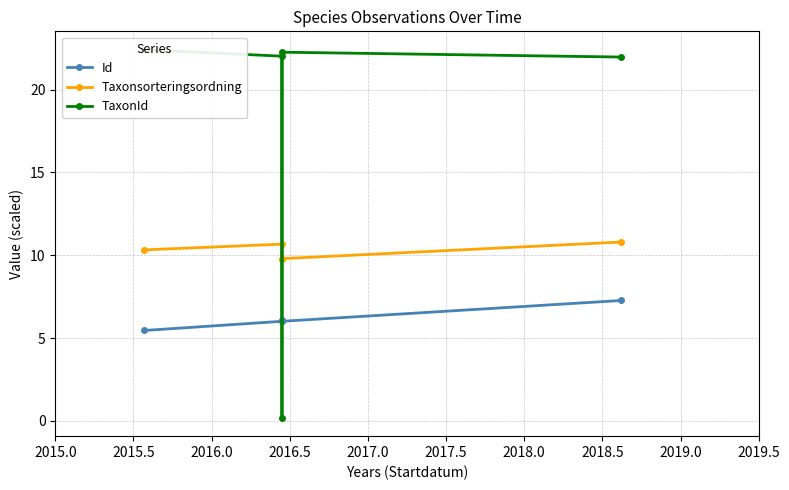

What is the difference between the highest and lowest values at 2017.0?

14.7